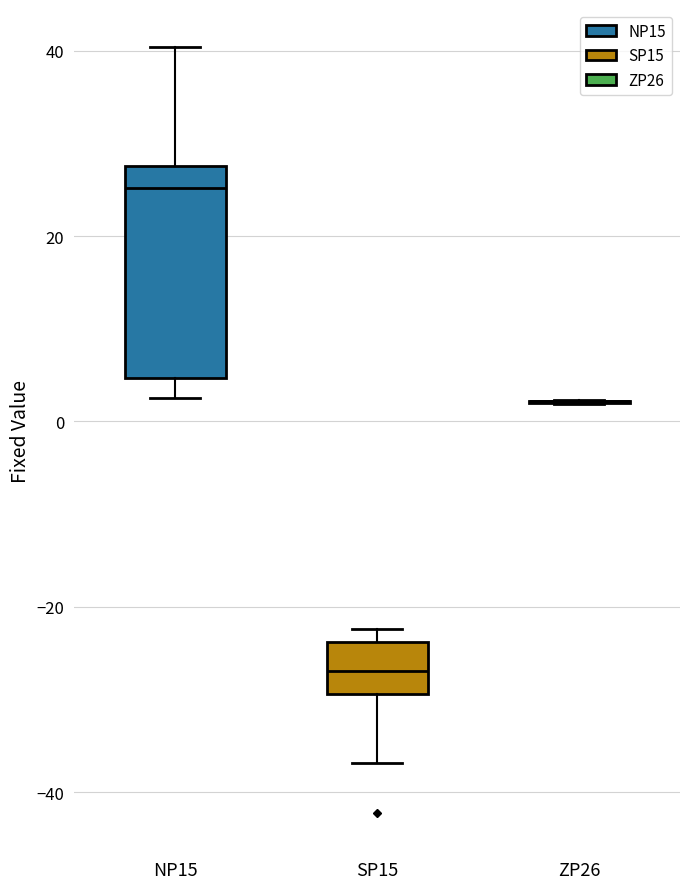

Comparing the boxes themselves (not the whiskers), which one is the tallest?

NP15